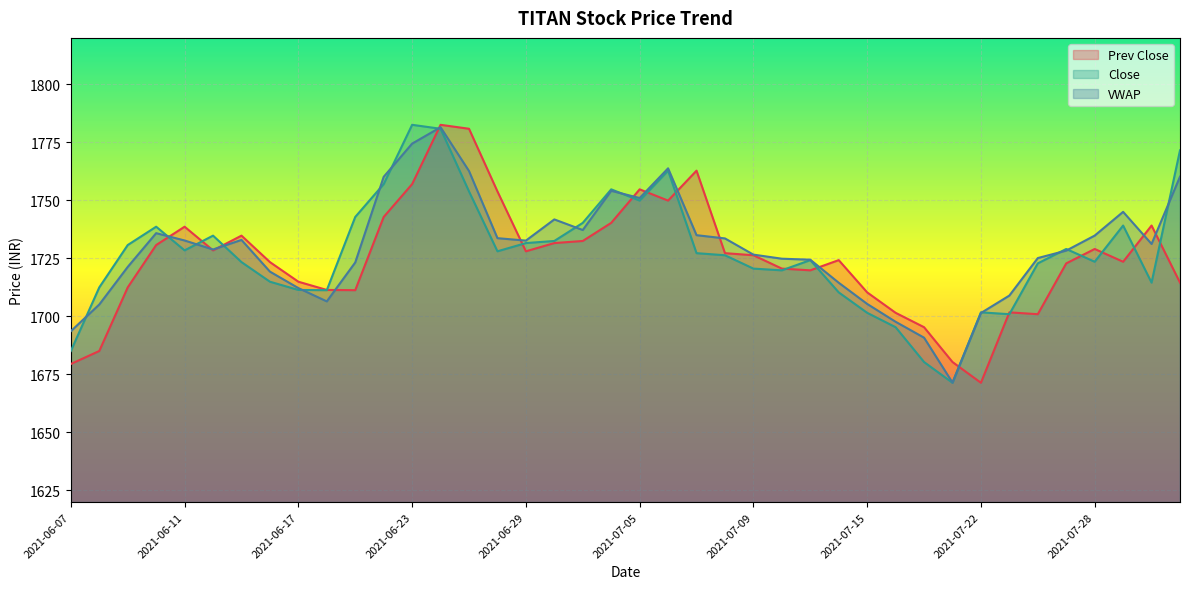

What are all the series names shown in the legend?

Prev Close, Close, VWAP